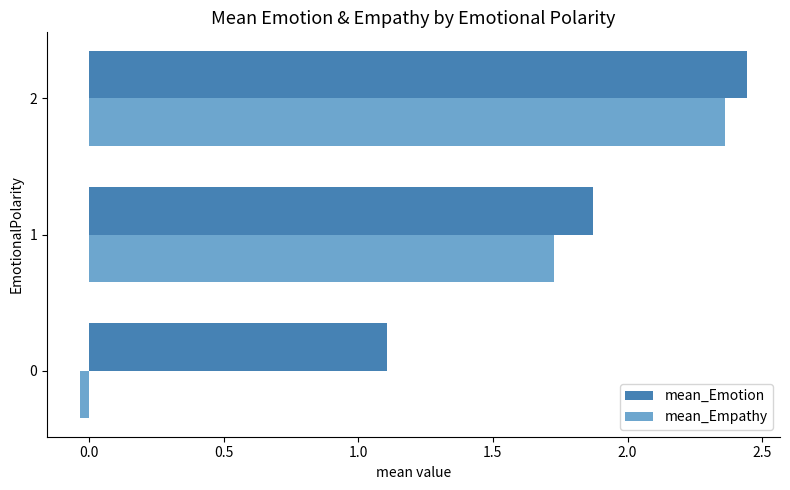

Rank the series at 0 from lowest to highest value.

mean_Empathy, mean_Emotion